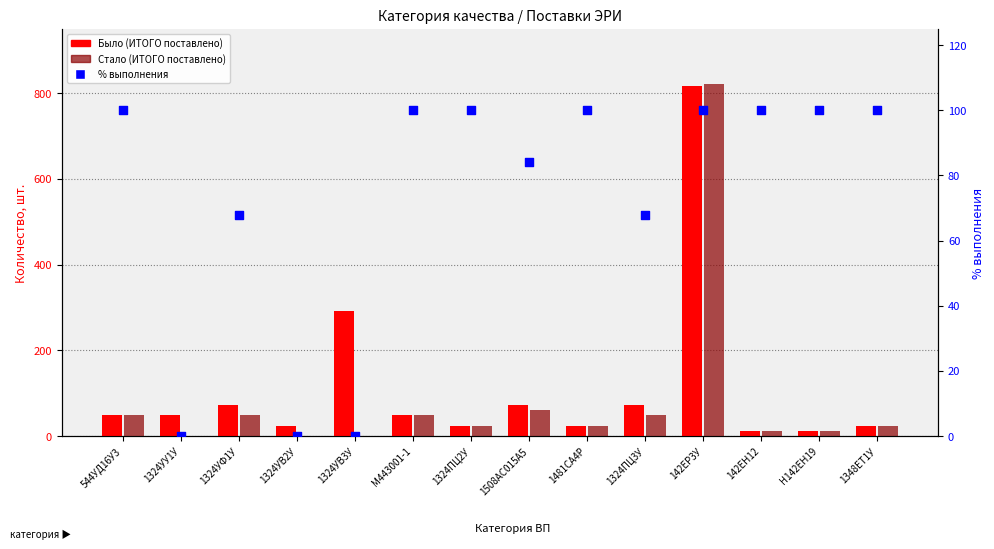

What are all the series names shown in the legend?

Было (ИТОГО поставлено), Стало (ИТОГО поставлено), % выполнения